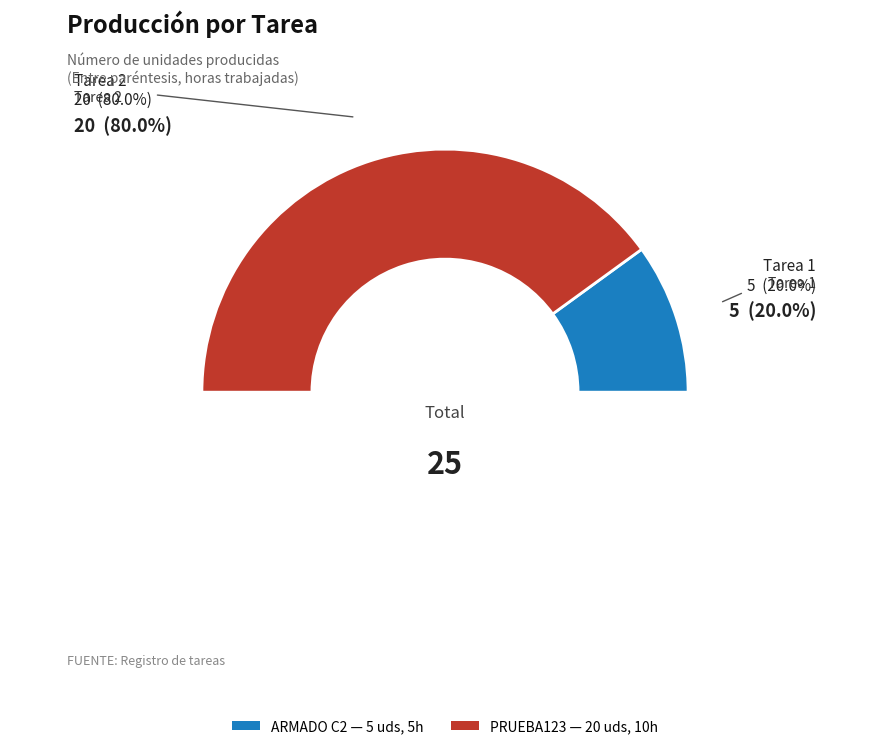

How many segments does this pie chart have?

2